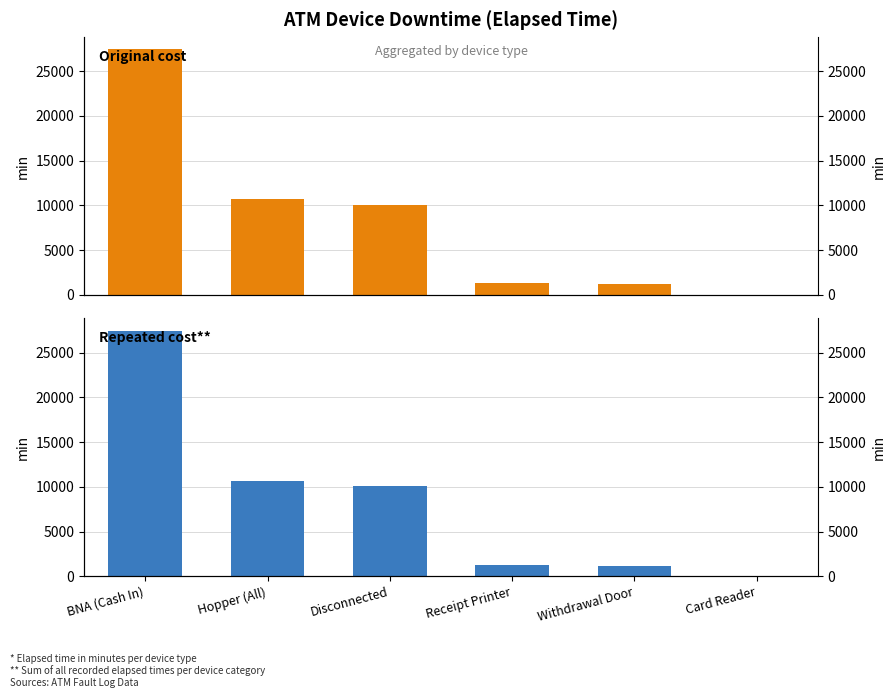

What is the total value across all series at BNA (Cash In)?

54870